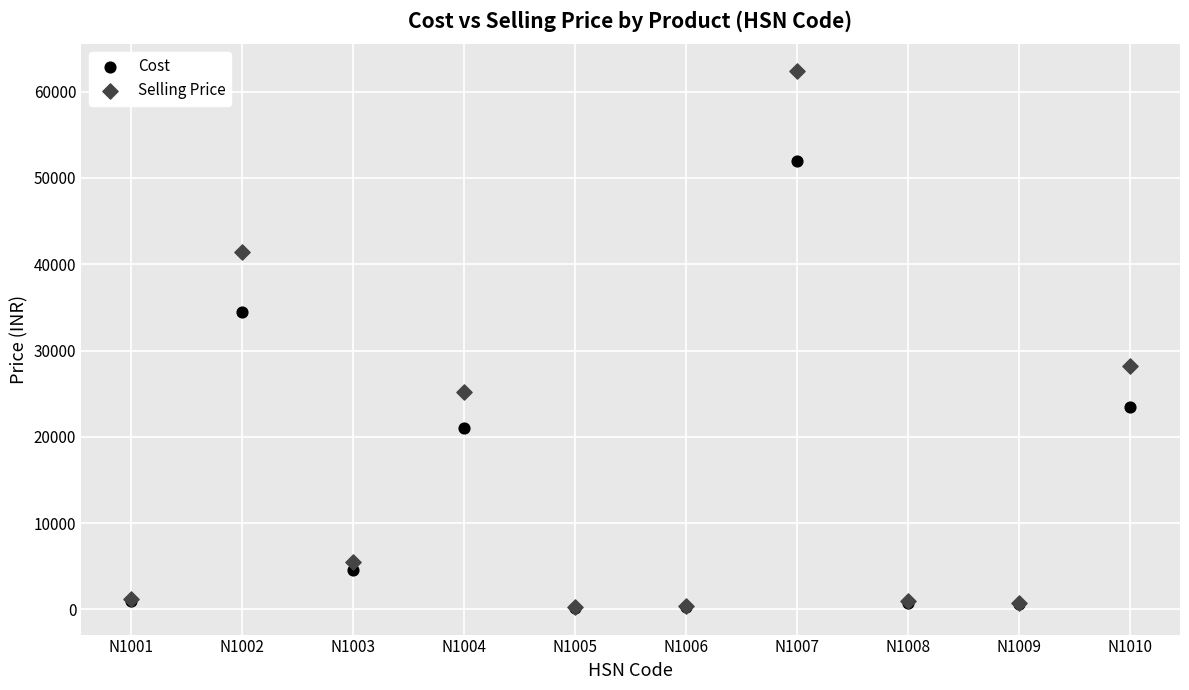

Which series reaches the maximum Y coordinate?

Selling Price